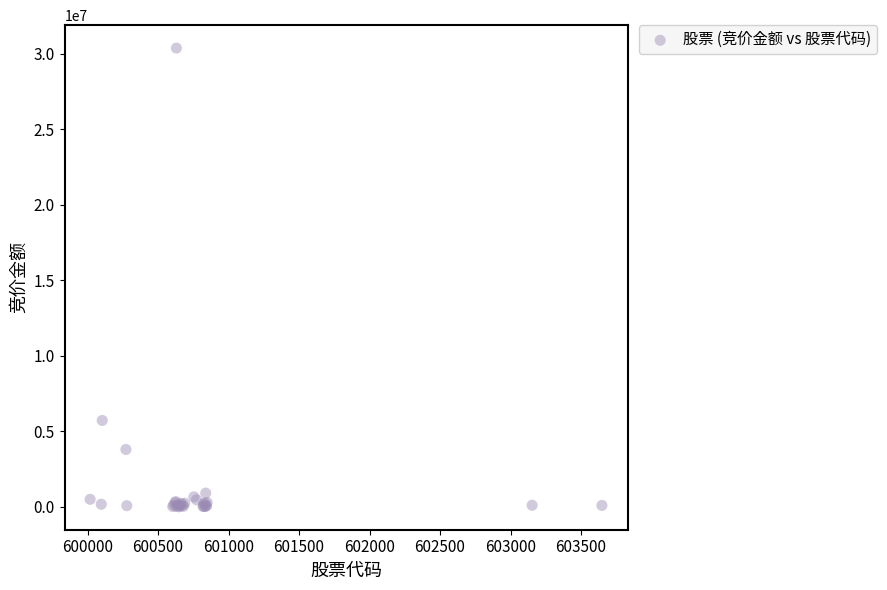

What Y value in the scatter plot is closest to 15183520?

5716080